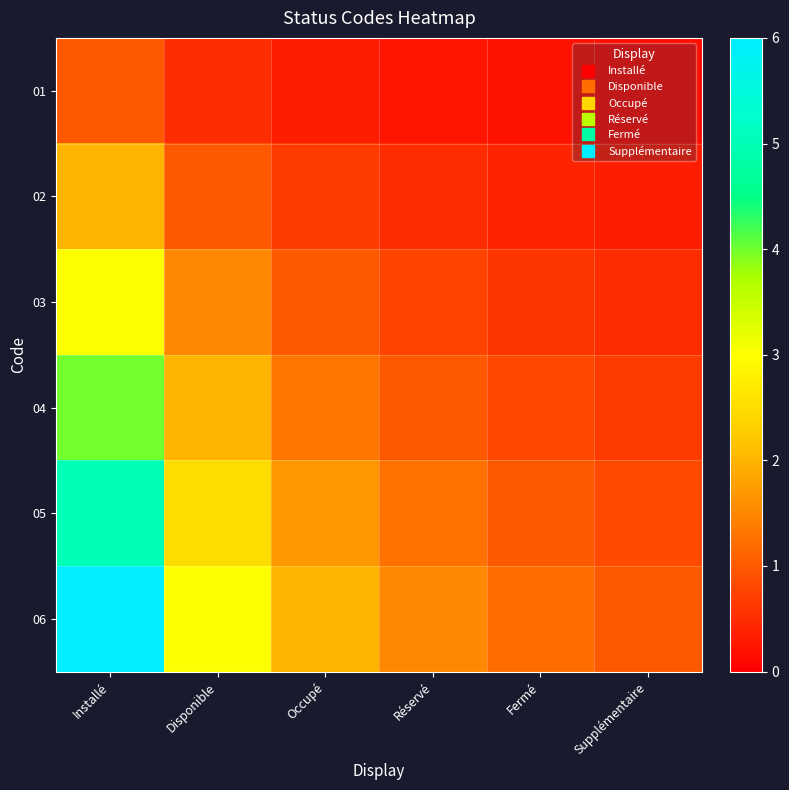

Between Installé and Réservé, which series saw the biggest shift?

06